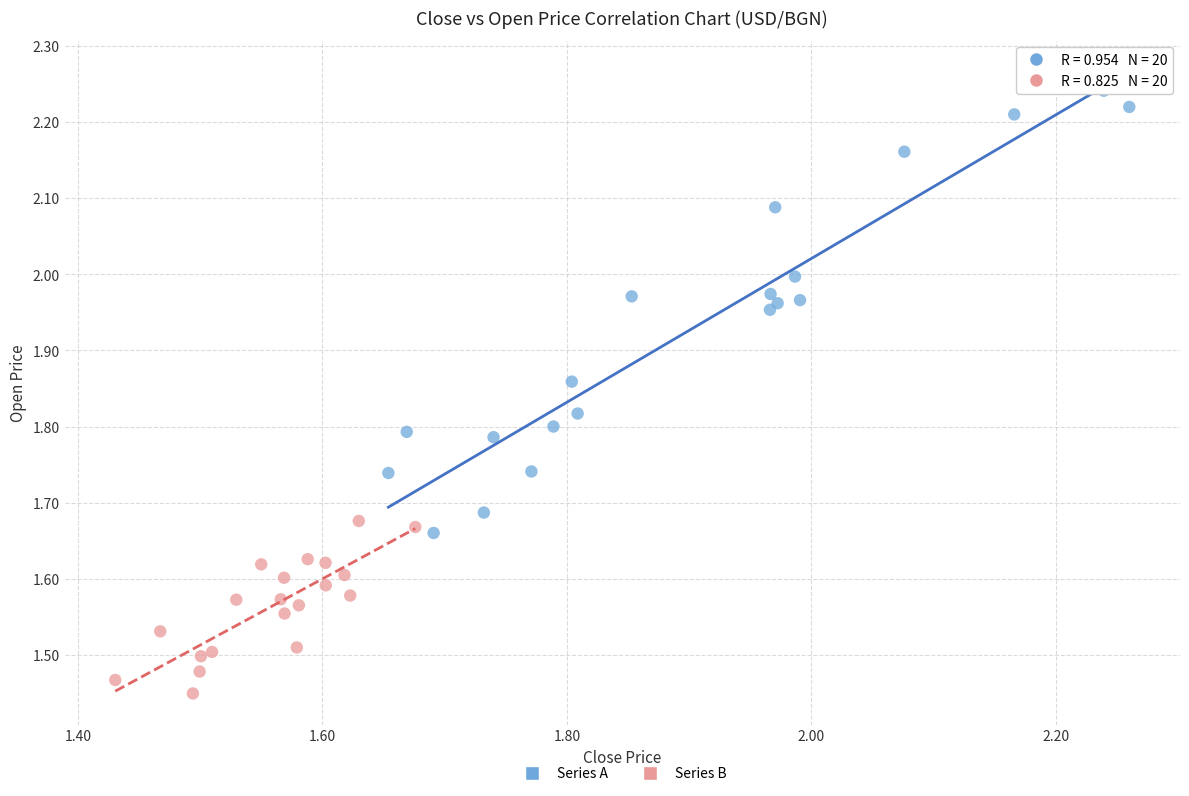

What are all the series names shown in the legend?

Series A, Series B